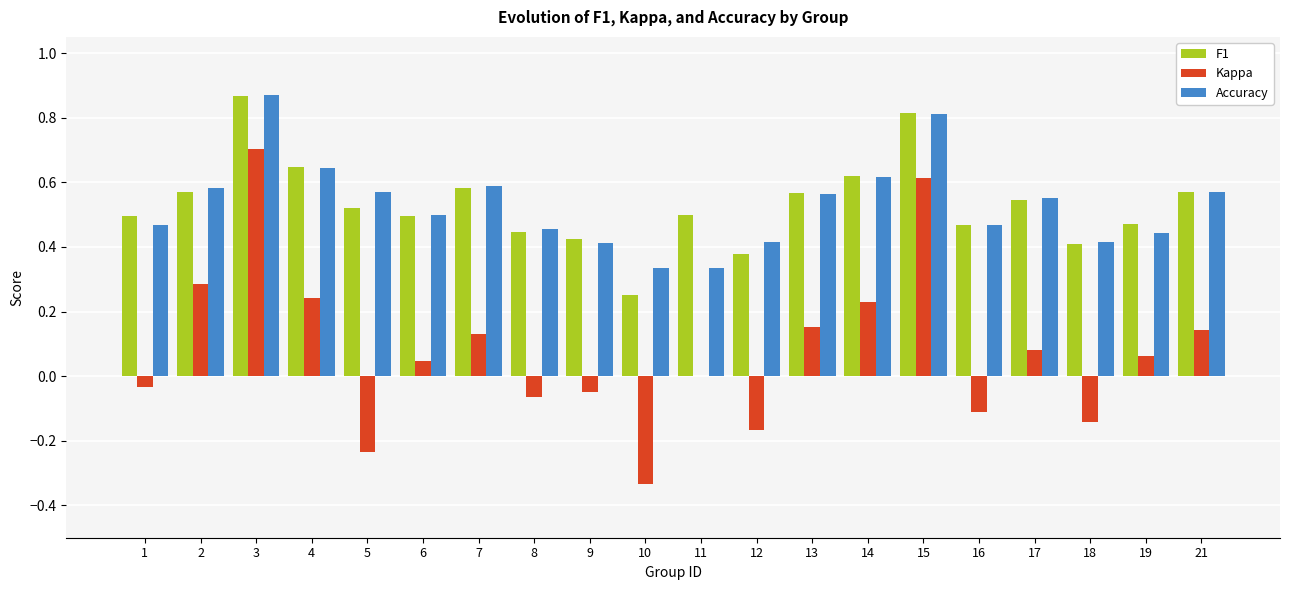

Which series changed the most between 8 and 21?

Kappa